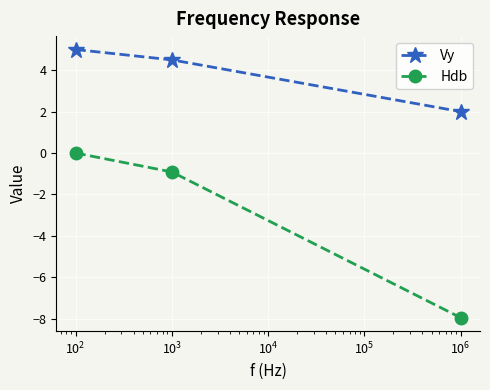

Which series has the largest range (max minus min)?

Hdb